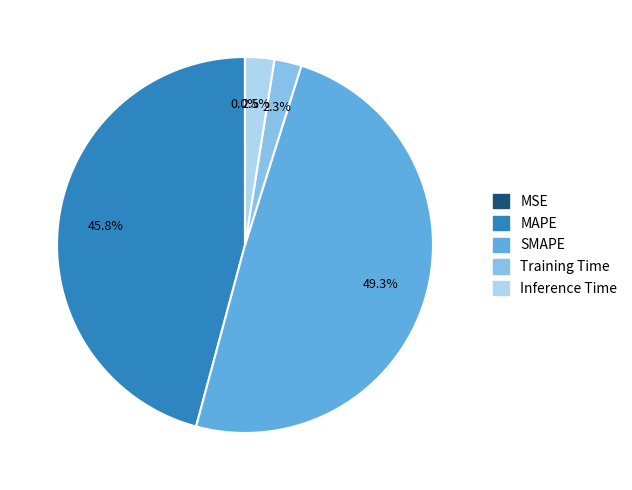

True or false: Training Time accounts for 2% of the total.

True